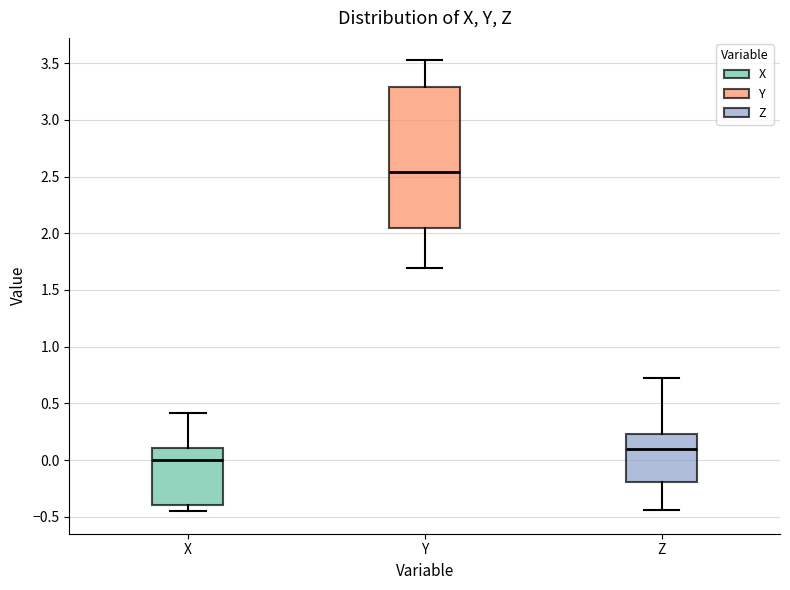

Reading left to right, read every box against the y-axis: the position of its median line, the range the box covers, and the ends of its whiskers. The values are not printed on the chart, so give them approximately, as read against the axis.

X: median 0.00, box -0.40 to 0.10, whiskers -0.45 to 0.40
Y: median 2.55, box 2.05 to 3.30, whiskers 1.70 to 3.50
Z: median 0.10, box -0.20 to 0.25, whiskers -0.45 to 0.70